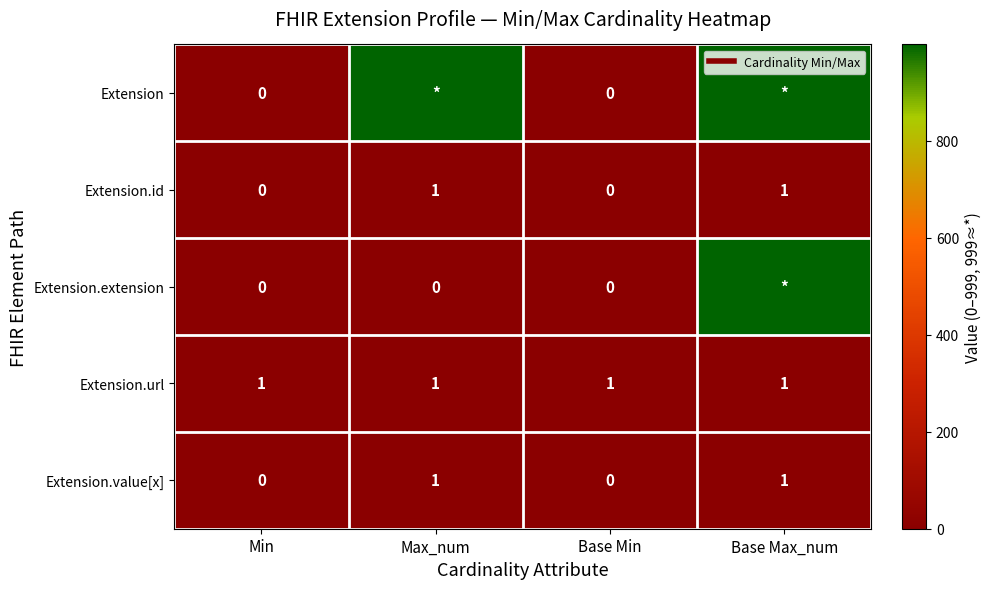

The Extension.value[x] series shows 0 at Base Min. True or false?

True